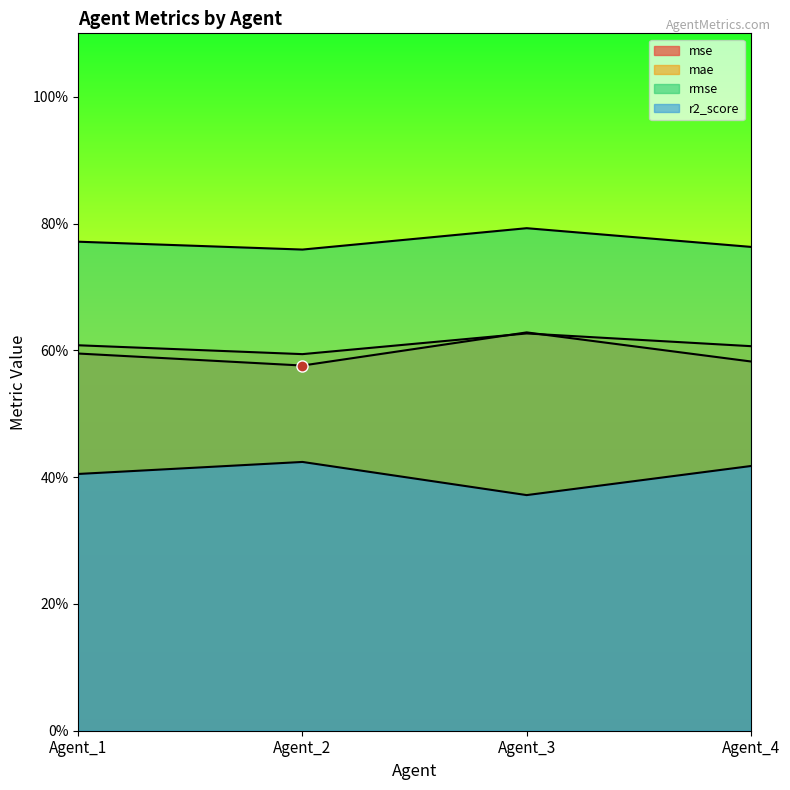

How many series are shown in this chart?

4